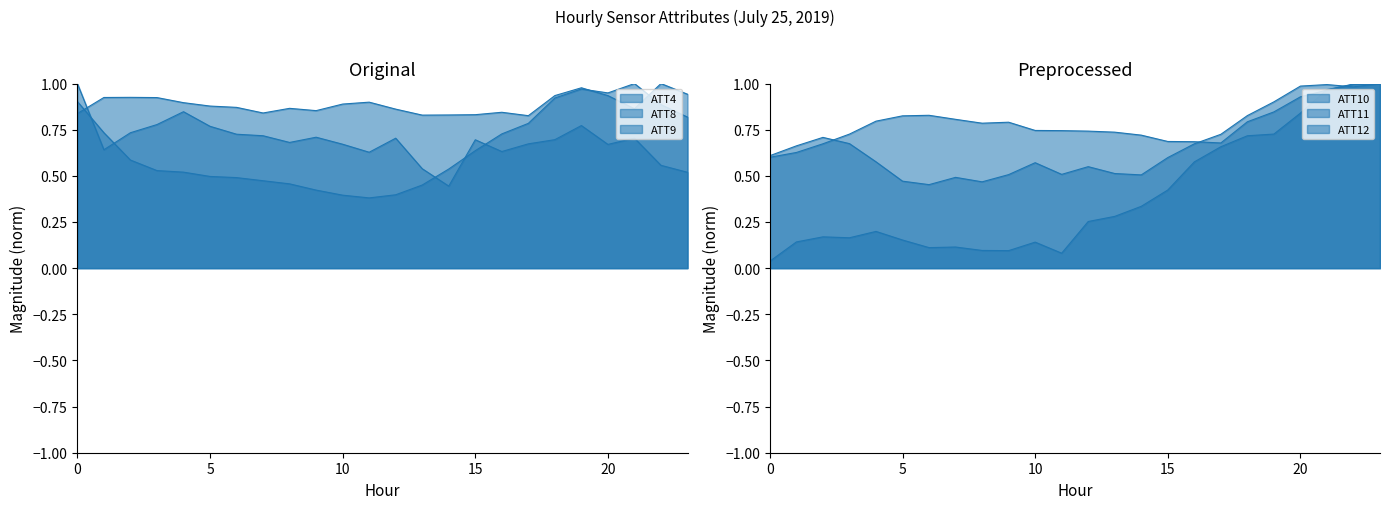

Is it true that ATT10 equals 0.6 at 0?

True